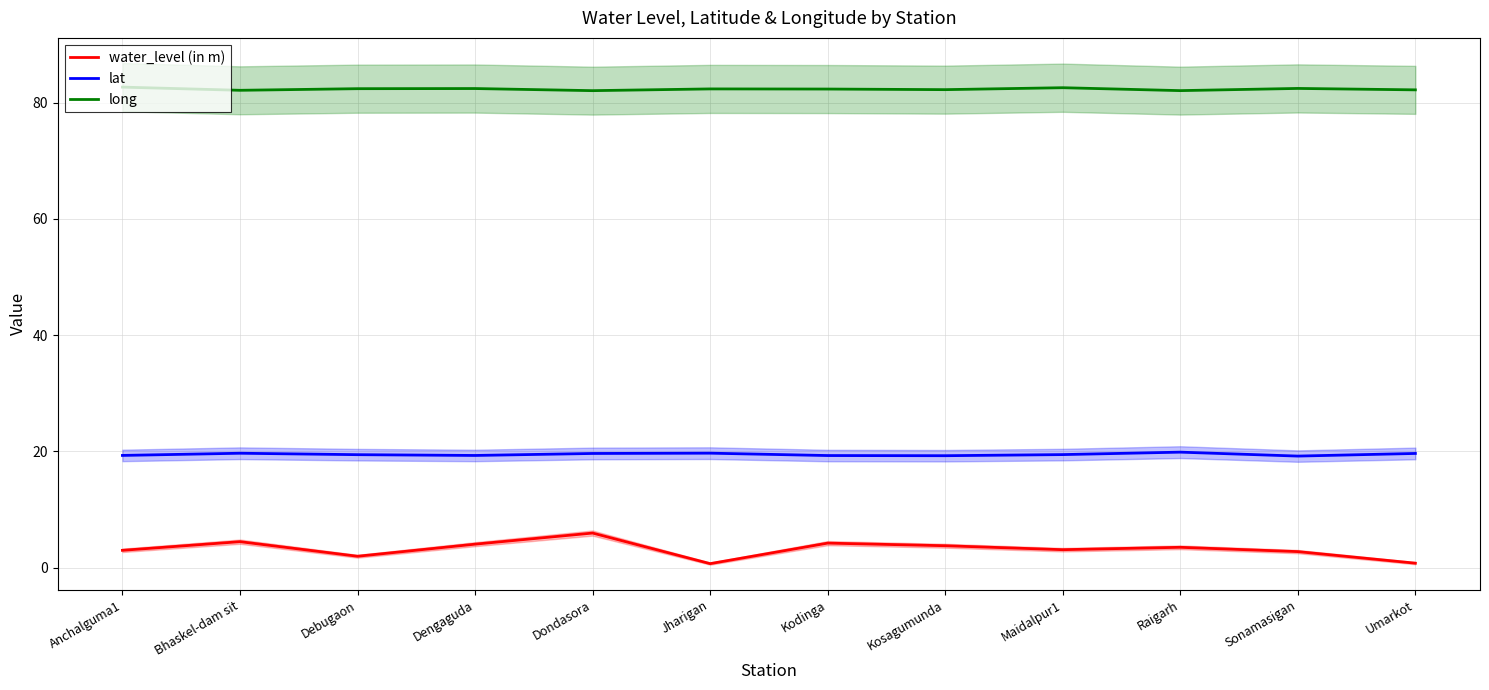

What is the greatest value displayed?

82.7